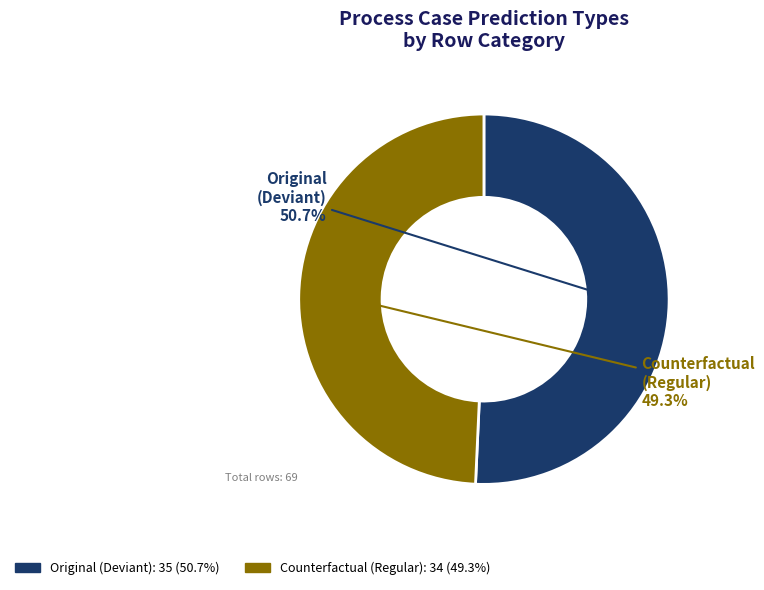

What is the total percentage of Original and Counterfactual?

100.0%